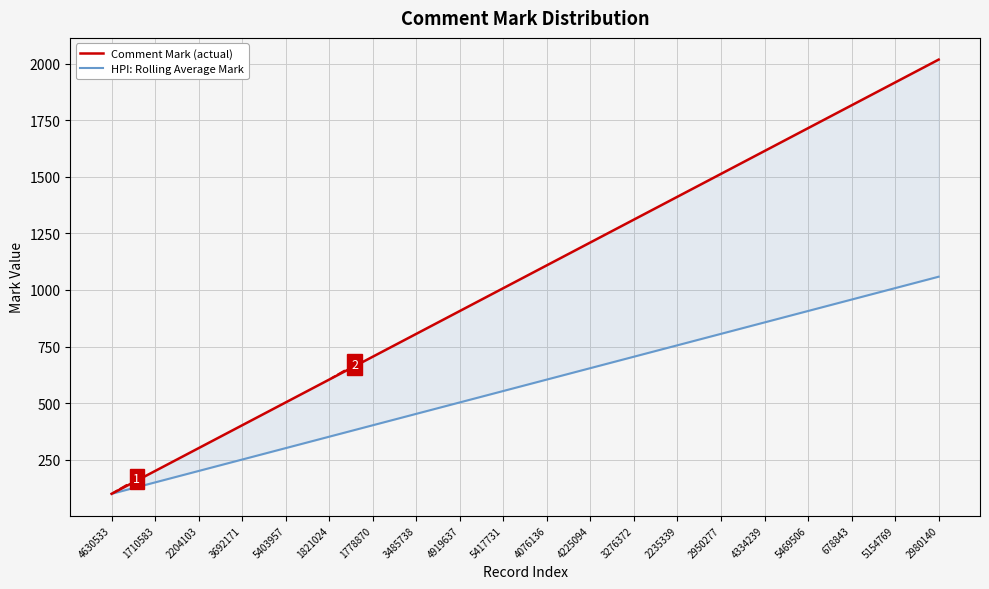

The HPI: Rolling Average Mark series shows 452.5 at 3485738. True or false?

True